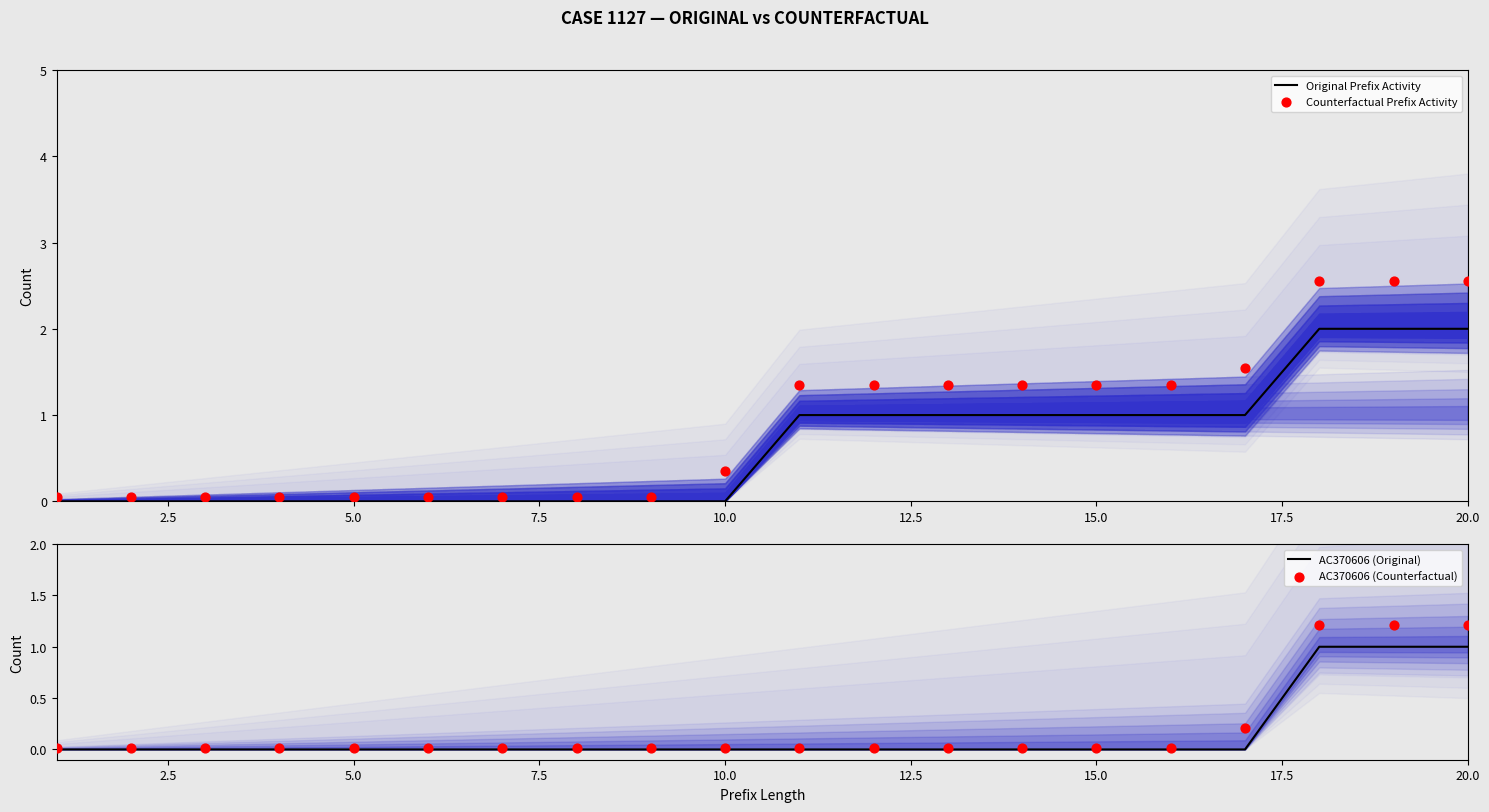

Is it true that Original Prefix Activity equals 2 at 20.0?

True